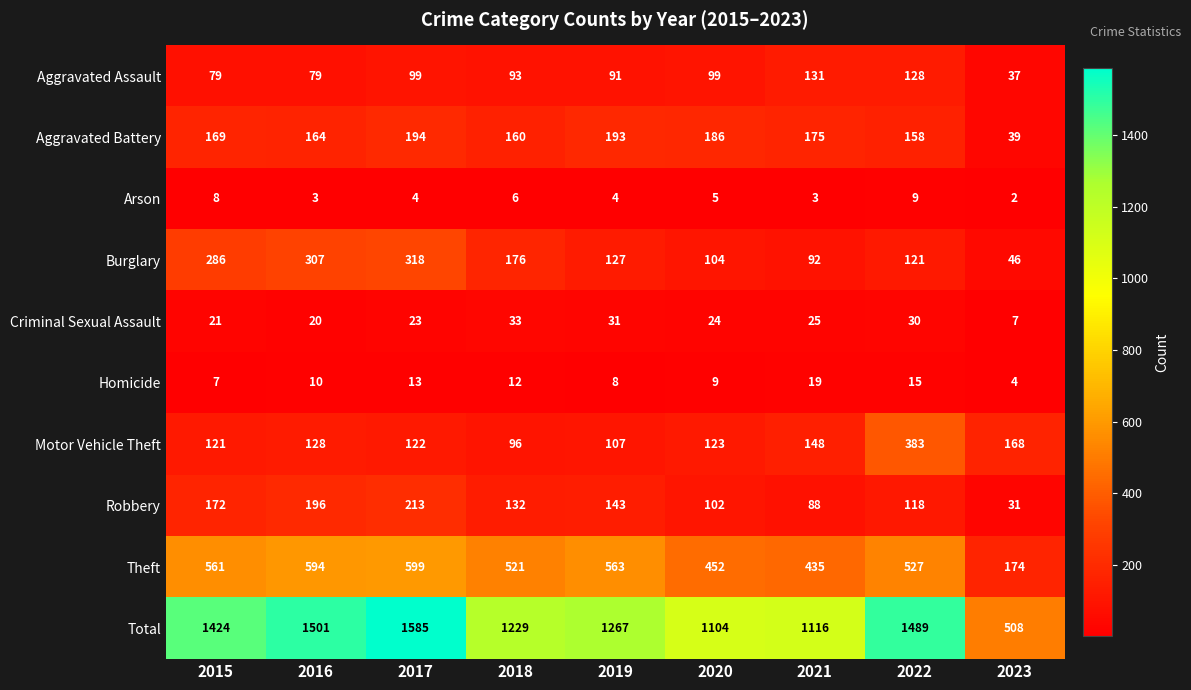

Read the Total value at 2019, to the nearest 10.

1270